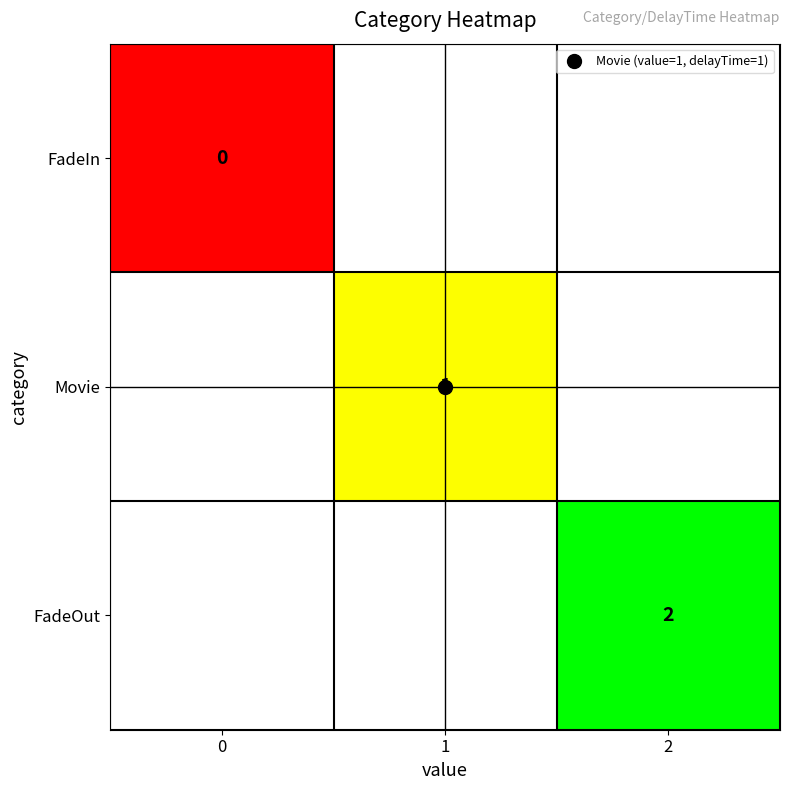

Rank the series by their maximum value, from lowest to highest.

FadeIn, Movie, FadeOut